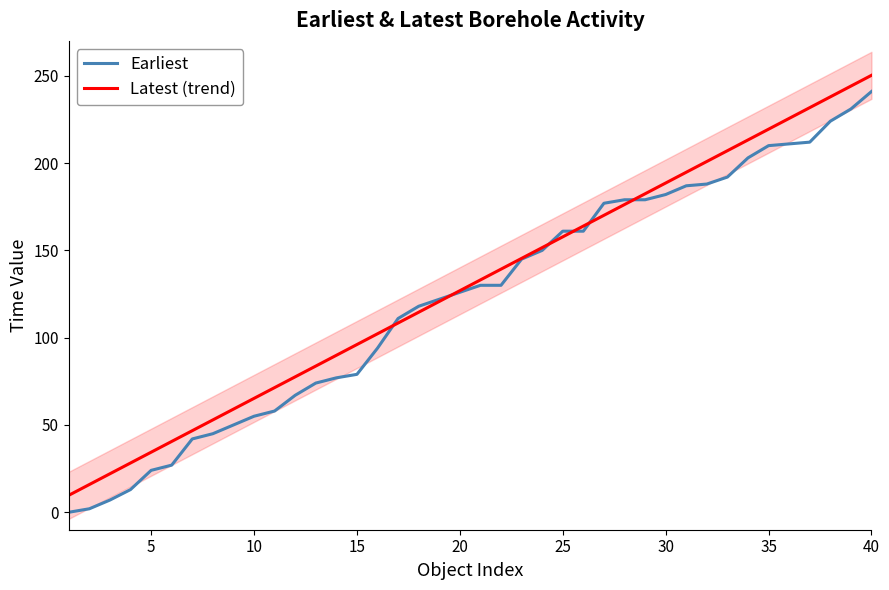

What is the maximum value shown in the chart?

250.3